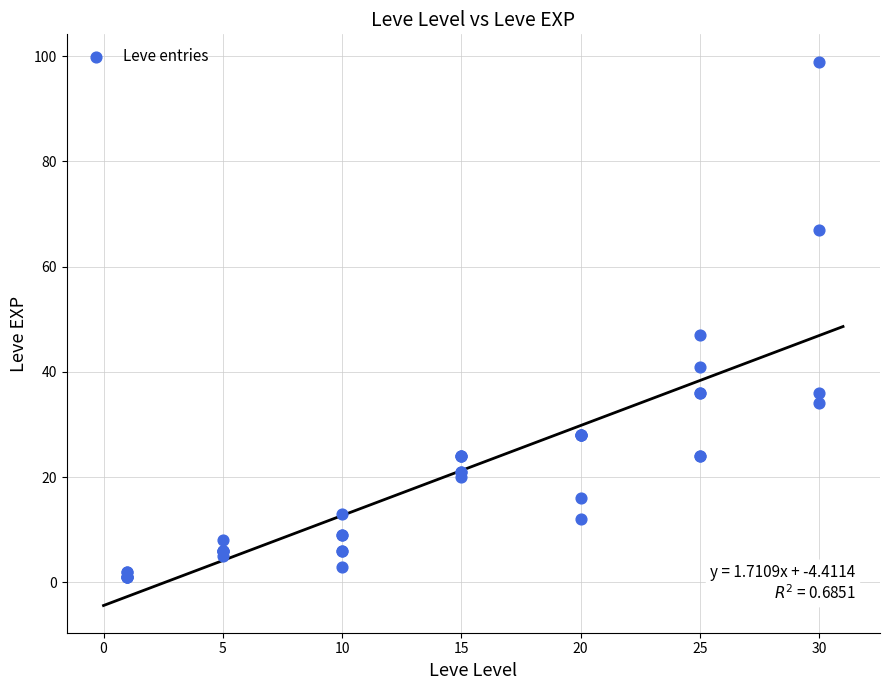

What Y value in the scatter plot is closest to 50?

47